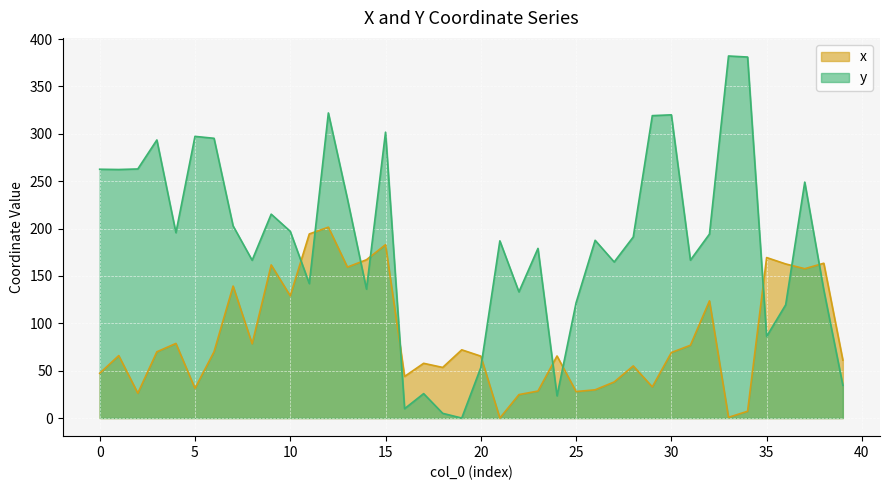

Which series changed the most between 10 and 12?

y